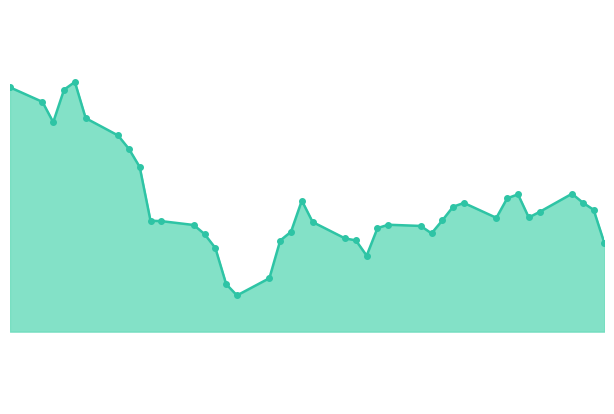

At which label does the data first exceed 851?

2023-05-05